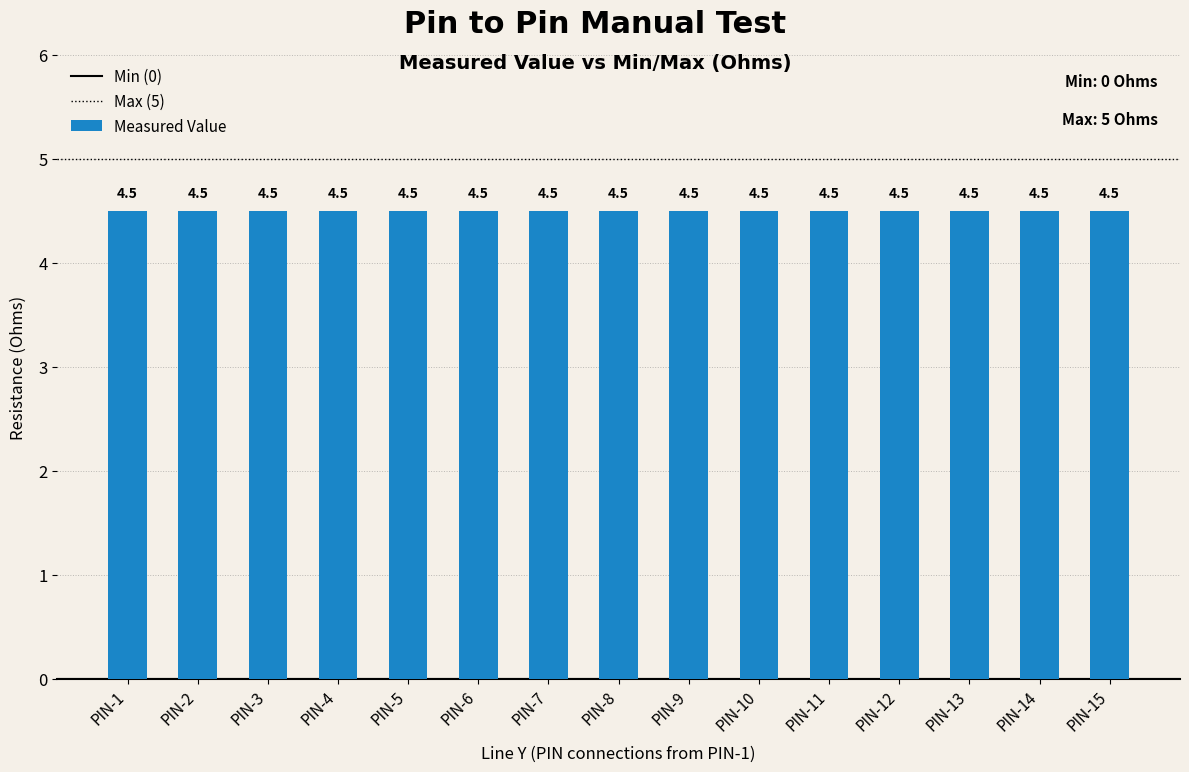

True or false: Measured Value has a value of 4.5 at PIN-10.

True